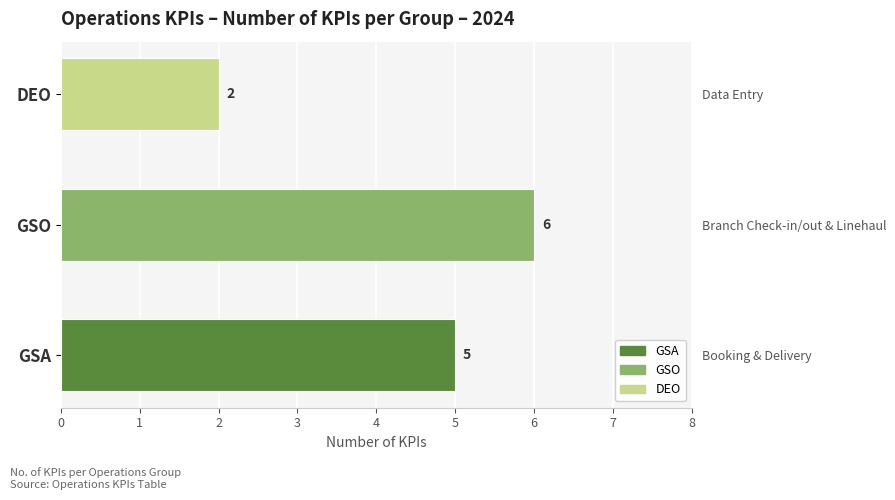

What is the change in value from GSA to GSO?

+1